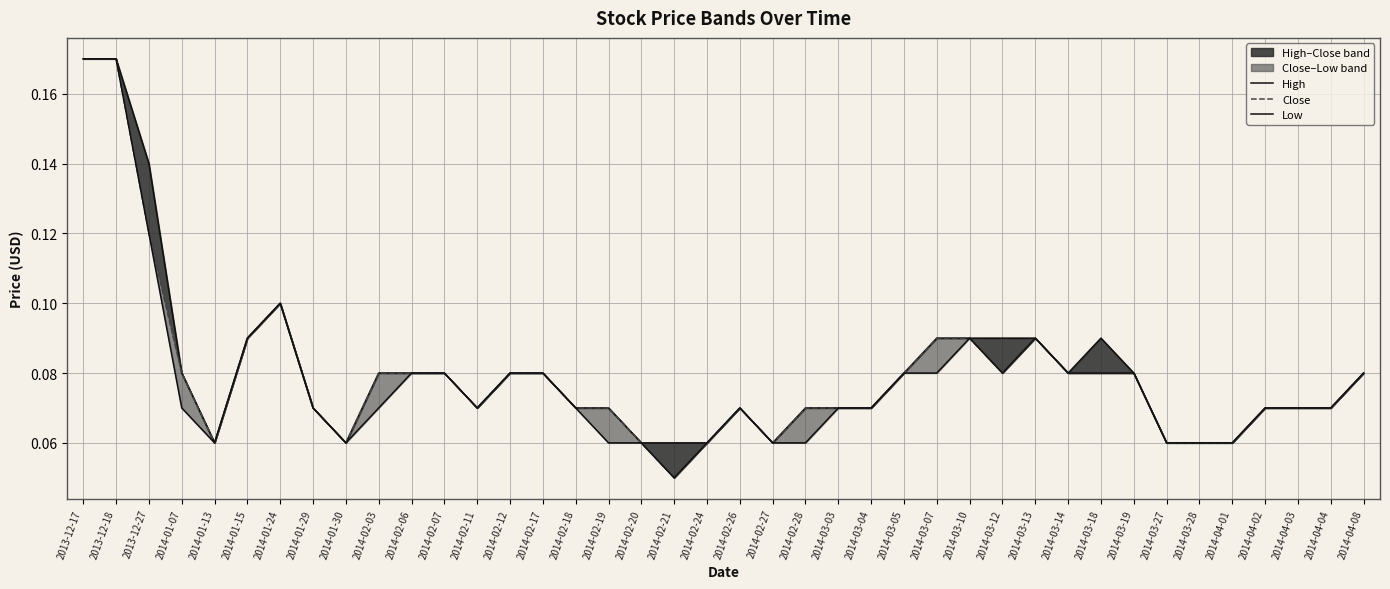

True or false: High and Low intersect in this chart.

False